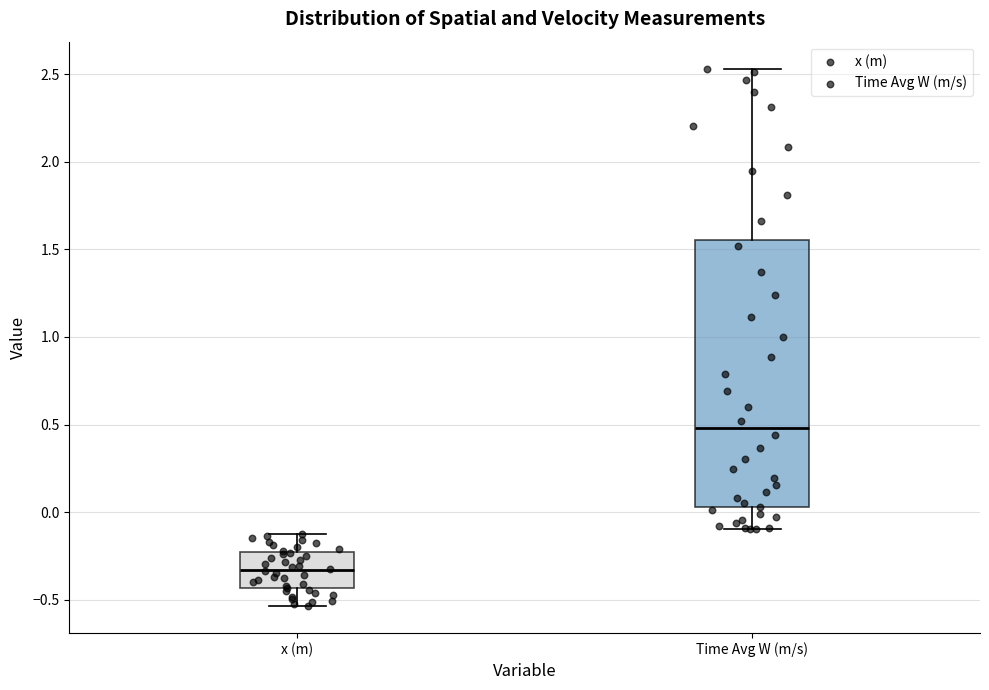

Comparing the boxes themselves (not the whiskers), which one is the tallest?

Time Avg W (m/s)